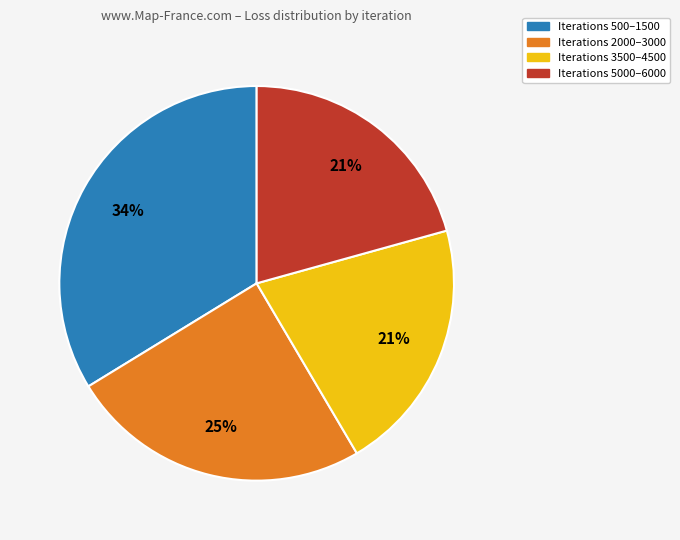

Count the number of slices in the pie.

4